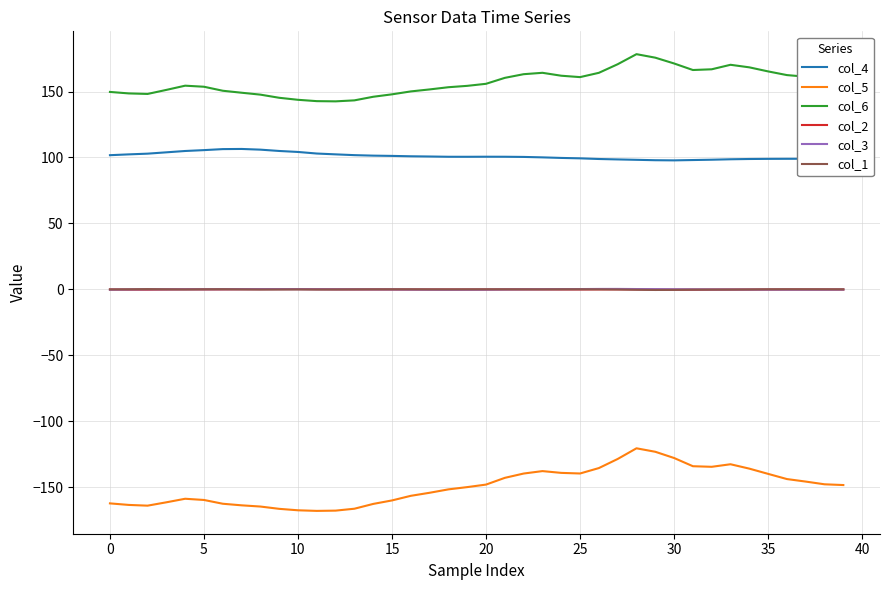

Does the chart display data point markers on the line(s)?

No